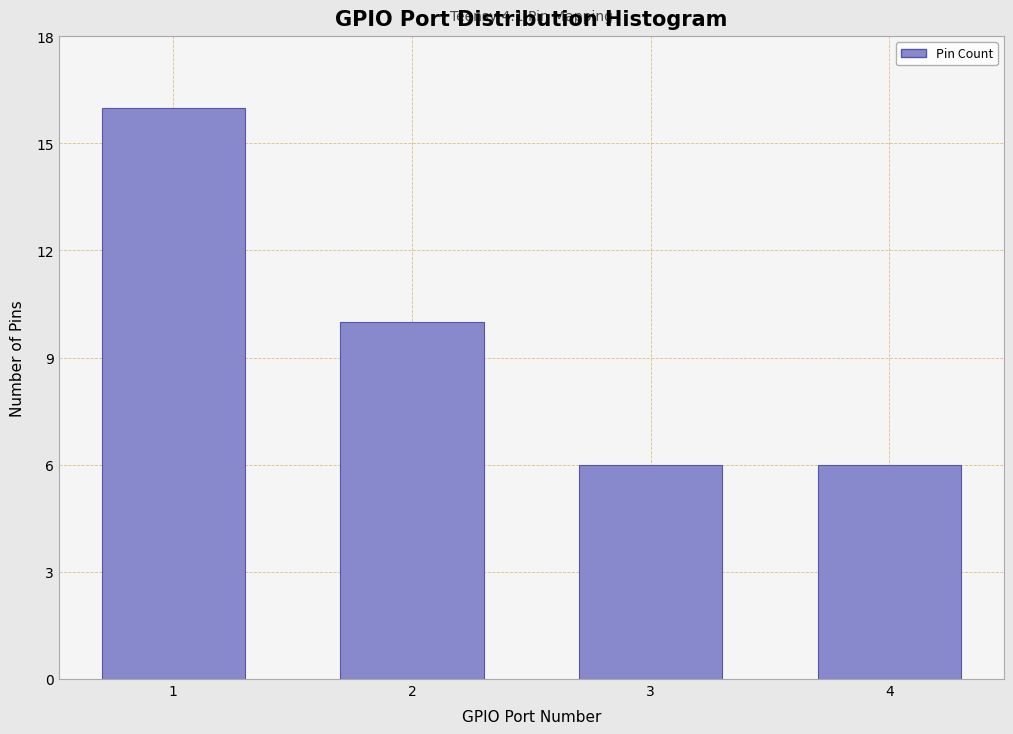

Reading left to right, what are all the values shown in this chart?

16	10	6	6